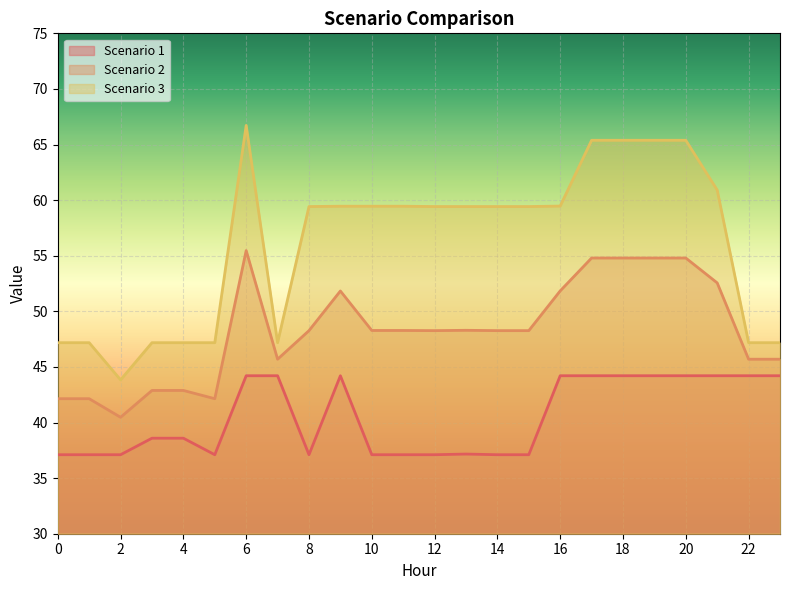

What is the sum of the Scenario 1 values at 16 and 18?

88.4